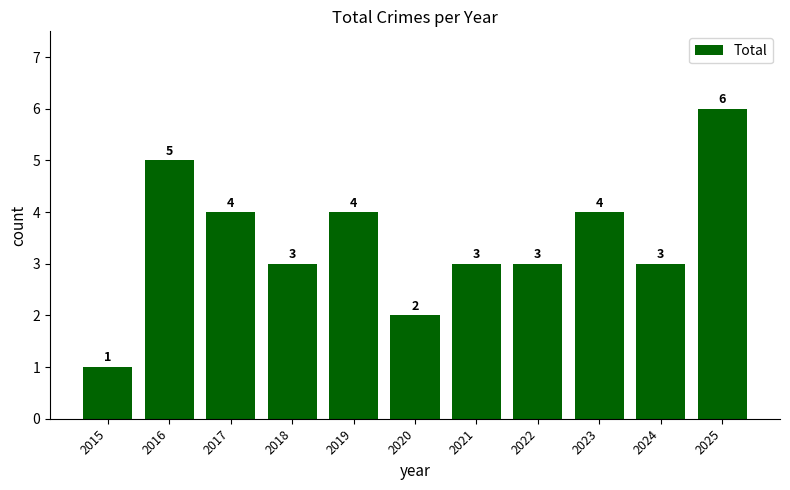

Reading right to left, list all the values displayed in this chart.

2025=6	2024=3	2023=4	2022=3	2021=3	2020=2	2019=4	2018=3	2017=4	2016=5	2015=1